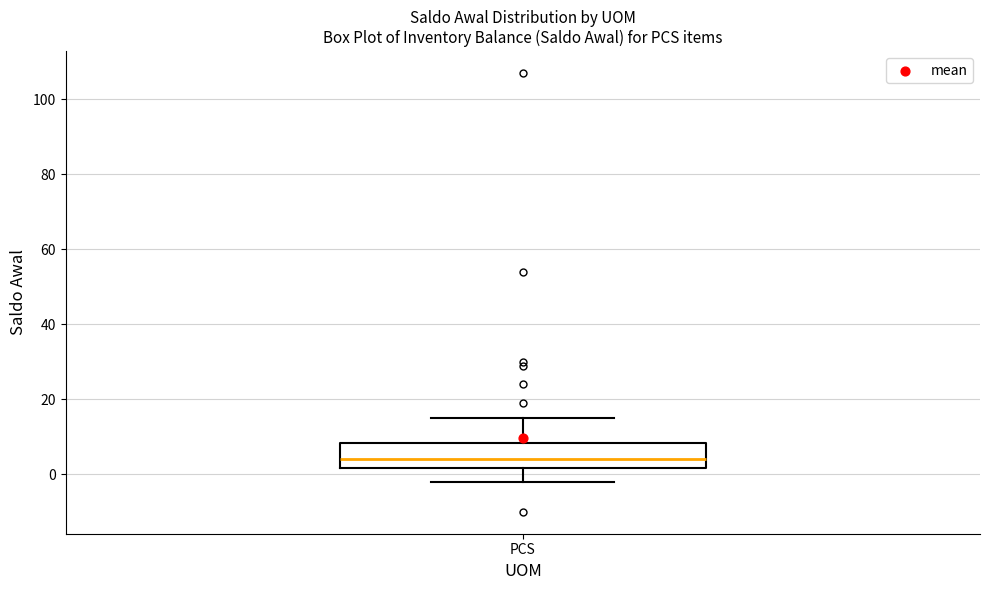

Read this box plot against the y-axis: the position of the median line, the range covered by the box, and the ends of both whiskers. The values are not printed on the chart, so give them approximately, as read against the axis.

median 4, box 2 to 8, whiskers -2 to 16